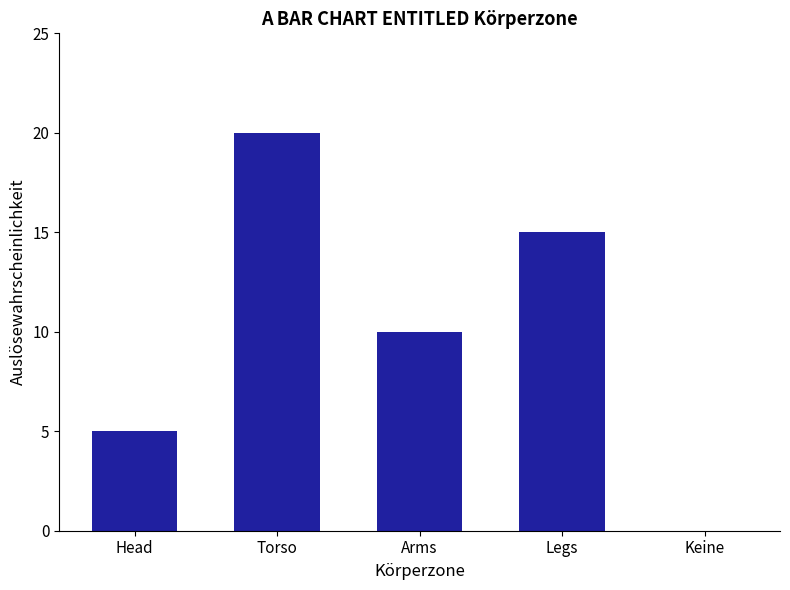

Which label corresponds to the largest value in the chart?

Torso